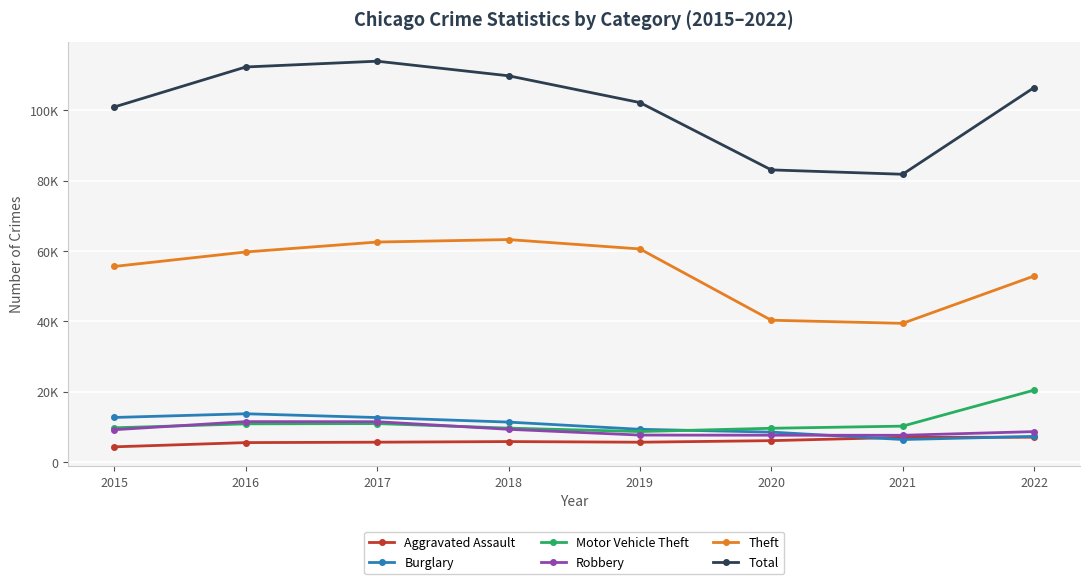

Reading left to right, what are all the values shown in this chart?

Aggravated Assault: 4338	5543	5657	5832	5652	6093	7032	7076
Burglary: 12685	13738	12661	11369	9319	8524	6413	7302
Motor Vehicle Theft: 9746	10870	10949	9656	8683	9611	10220	20440
Robbery: 9203	11503	11480	9320	7677	7639	7619	8663
Theft: 55608	59719	62539	63243	60580	40323	39436	52877
Total: 100935	112294	113939	109792	102182	83047	81804	106432